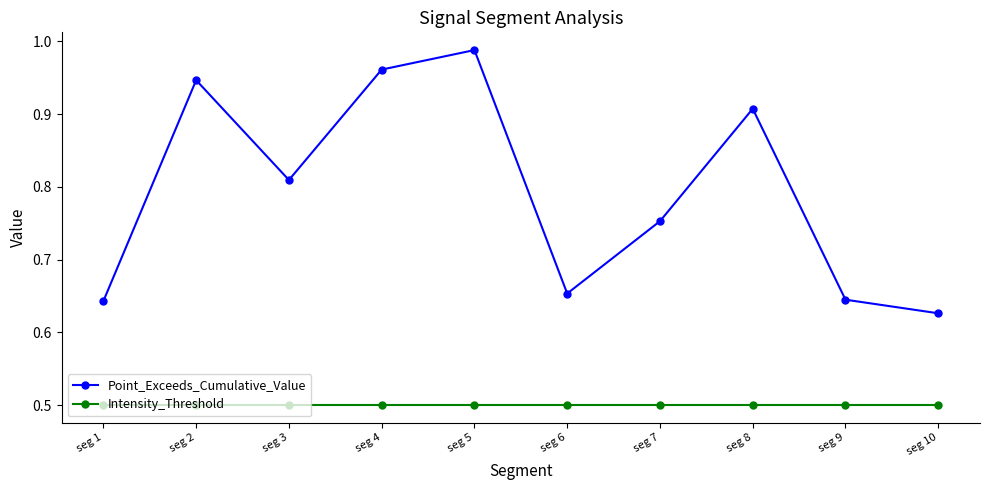

At seg 8, list the series in order from largest to smallest.

Point_Exceeds_Cumulative_Value, Intensity_Threshold